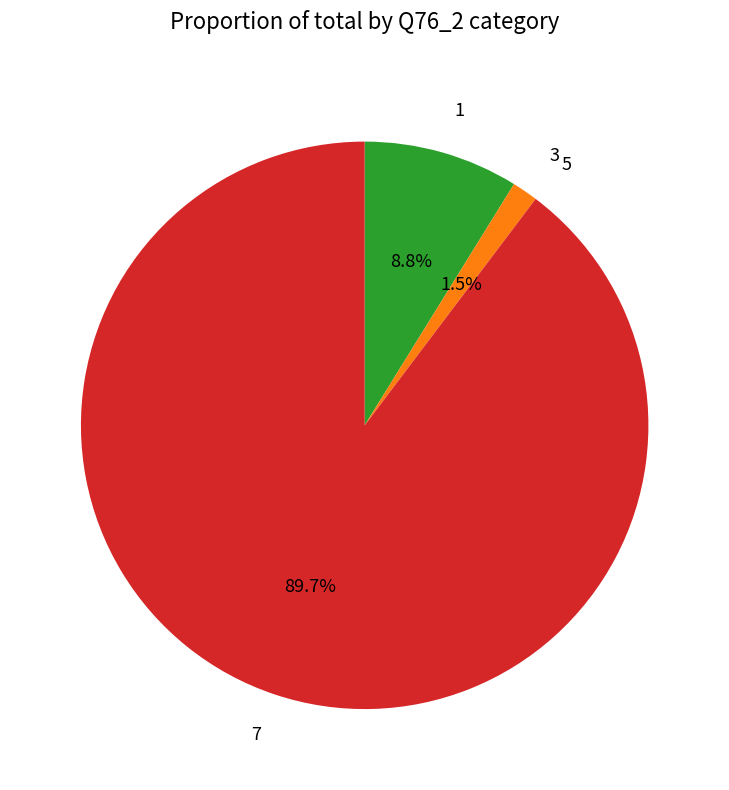

Is there a majority slice in this chart?

Yes